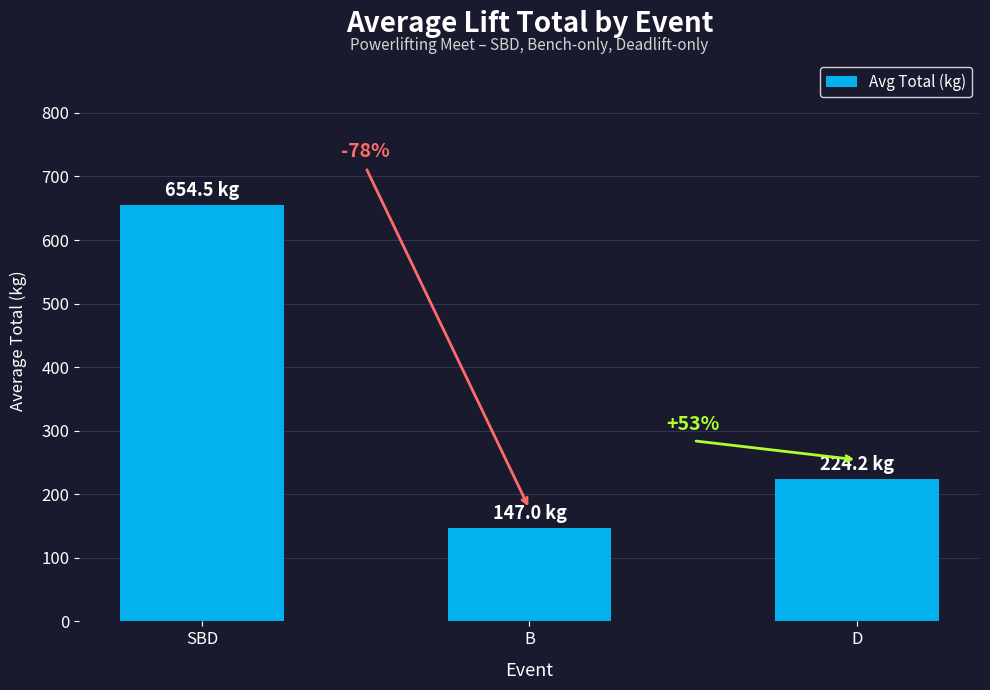

What is the sum of all values?

1025.7